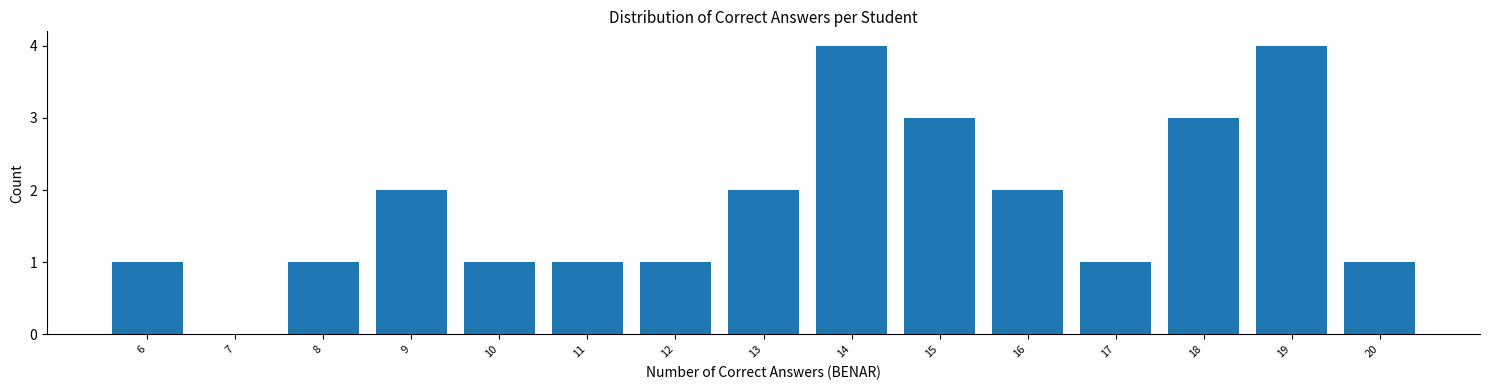

Reading left to right, extract all data points from this chart.

6=1	7=0	8=1	9=2	10=1	11=1	12=1	13=2	14=4	15=3	16=2	17=1	18=3	19=4	20=1